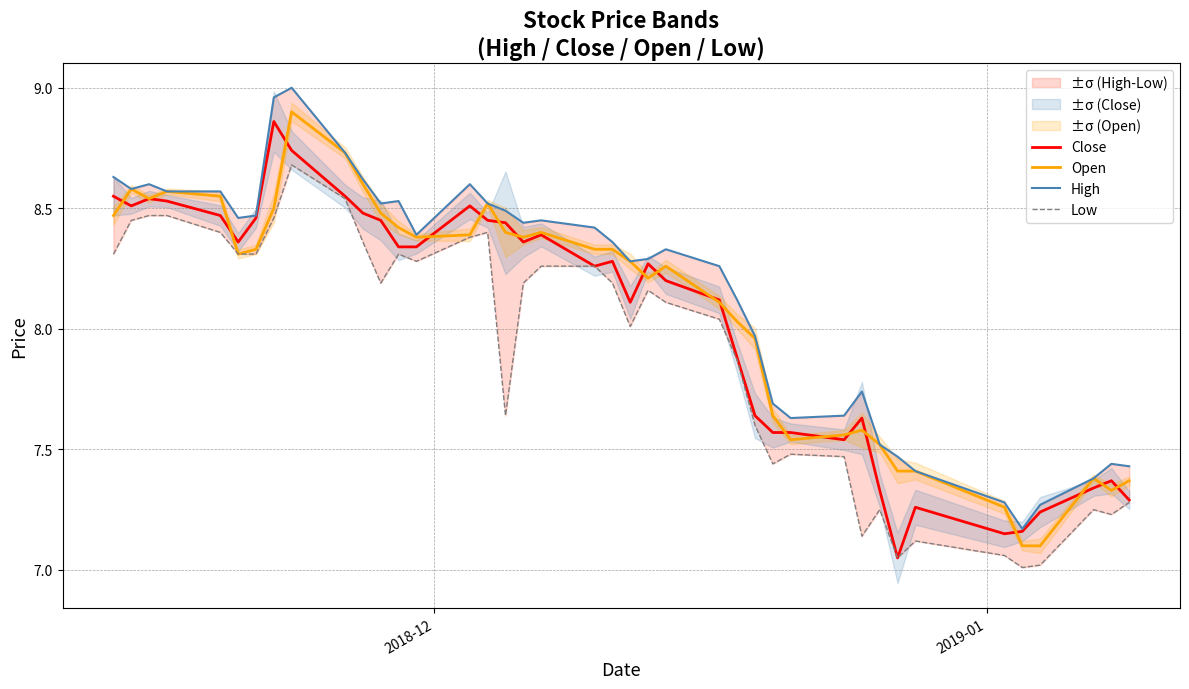

True or false: Open and High intersect in this chart.

False